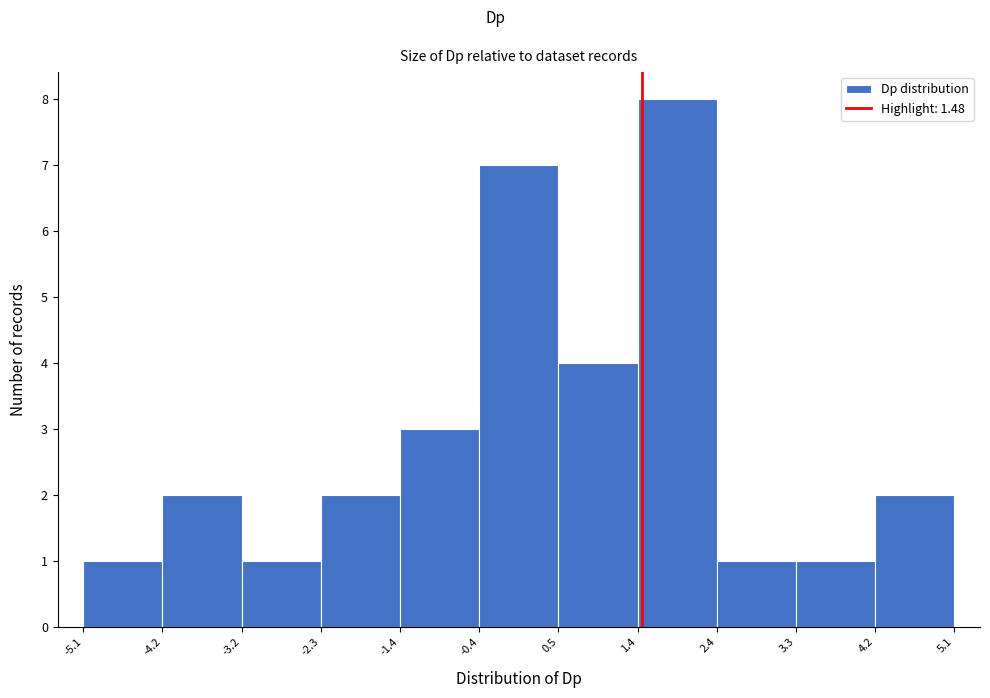

Which range on the x-axis has the tallest bar?

1.4 to 2.4